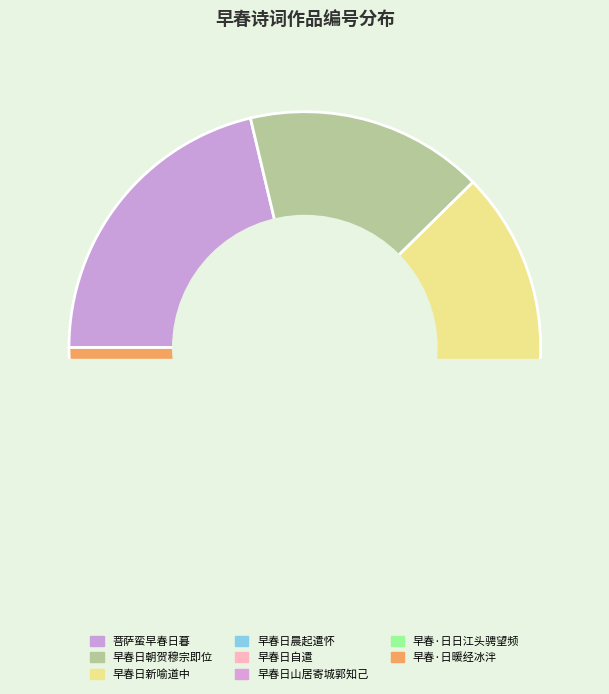

Approximately how many times larger is the value at 早春日新喻道中 compared to 早春日山居寄城郭知己?

18.0